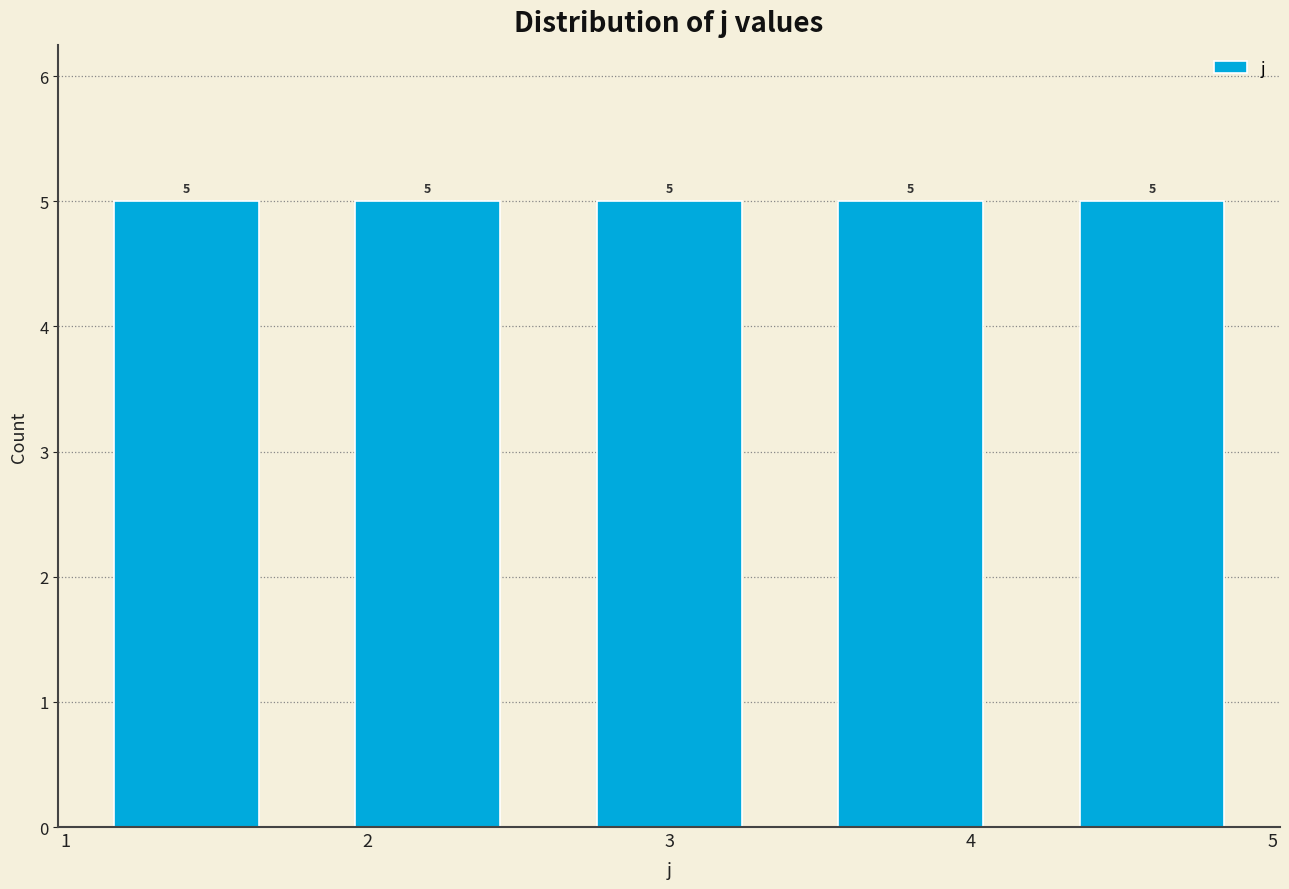

What is the height of the bar covering 2.6 to 3.4 on the x-axis?

5